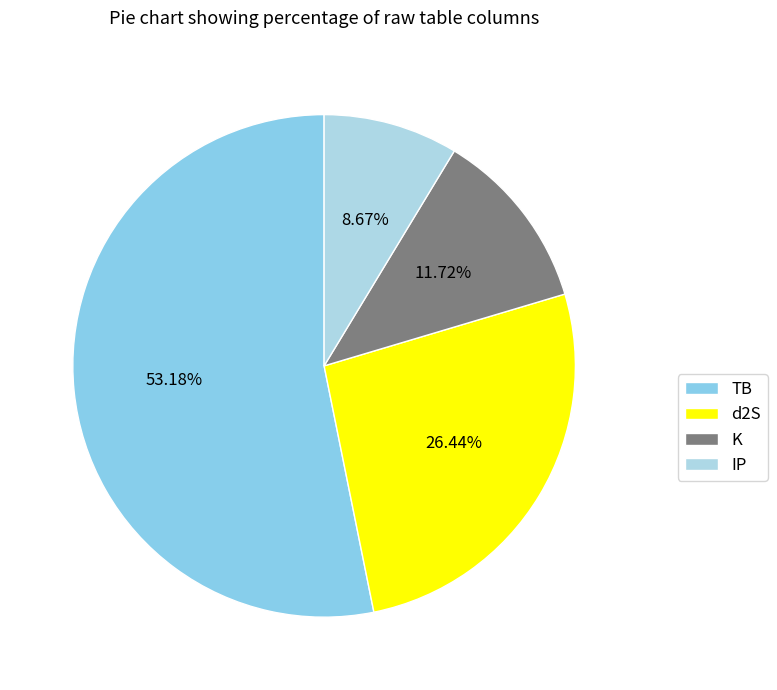

Combined, do IP and TB account for over 50%?

Yes